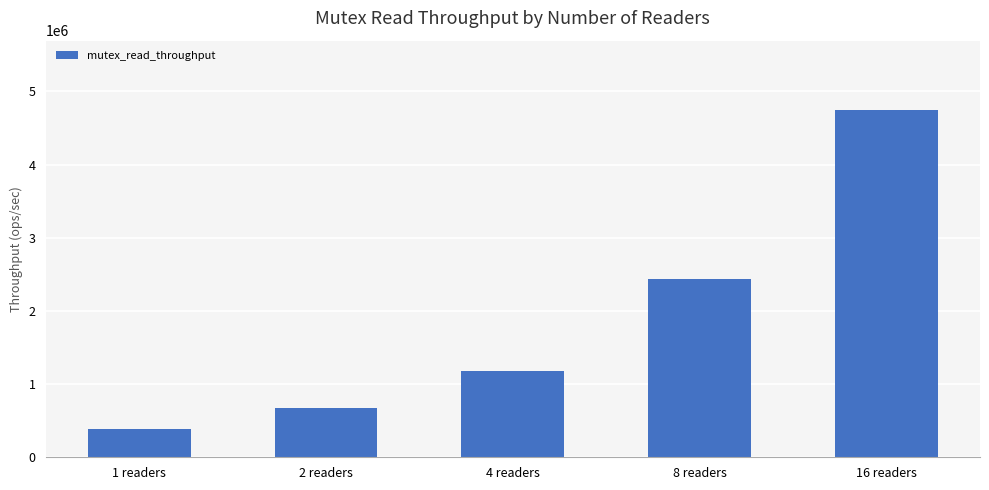

What is the greatest value displayed?

4745585.8